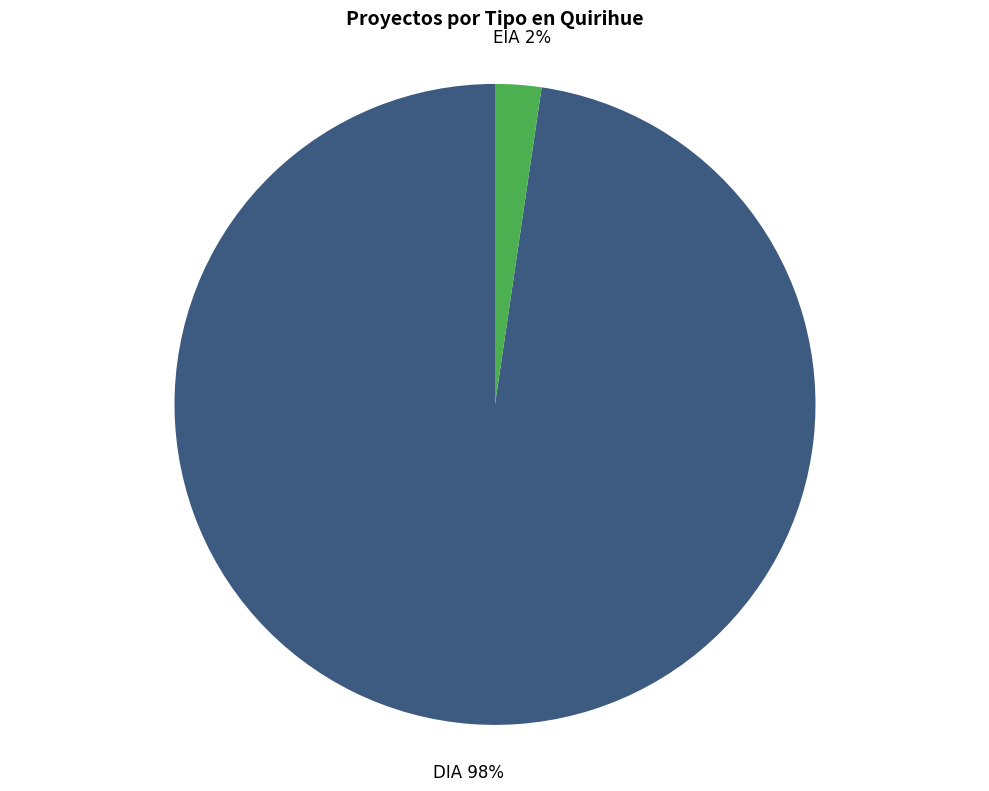

To the nearest percent, what is the average slice percentage?

50%